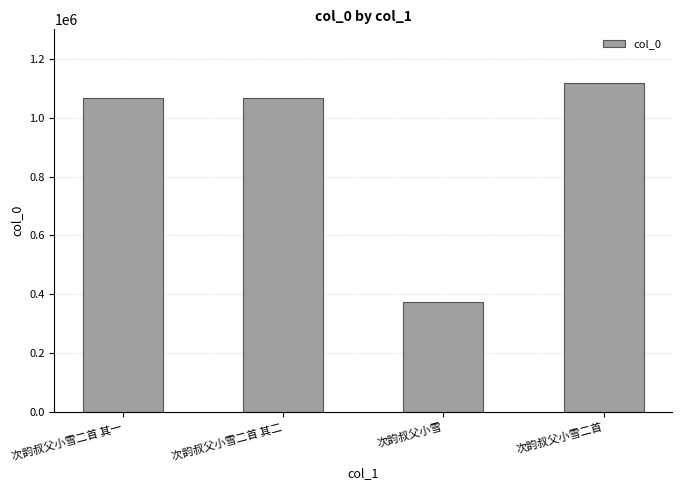

What is the greatest value displayed?

1116331